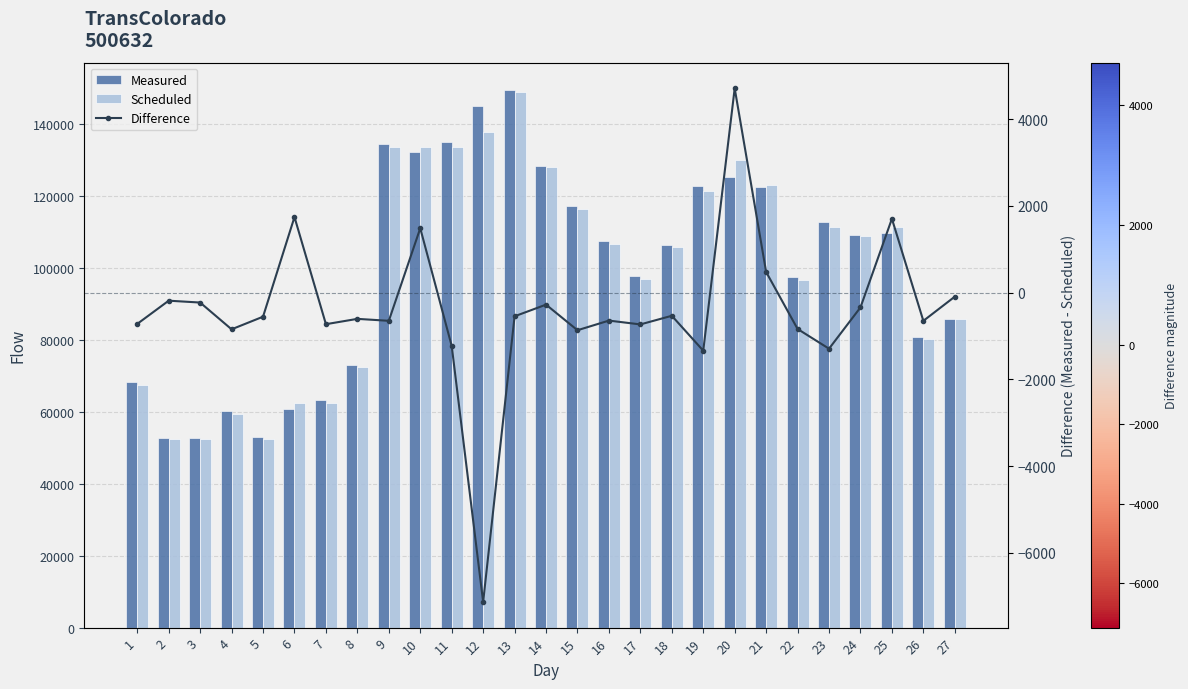

The value of Measured at 21 is 122398. True or false?

True